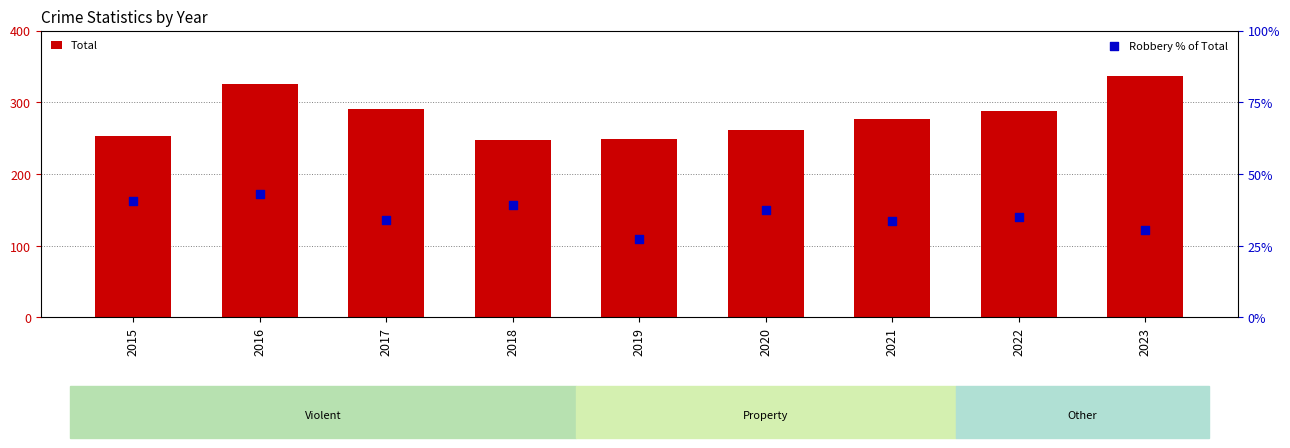

At how many categories does at least one series exceed 97?

9